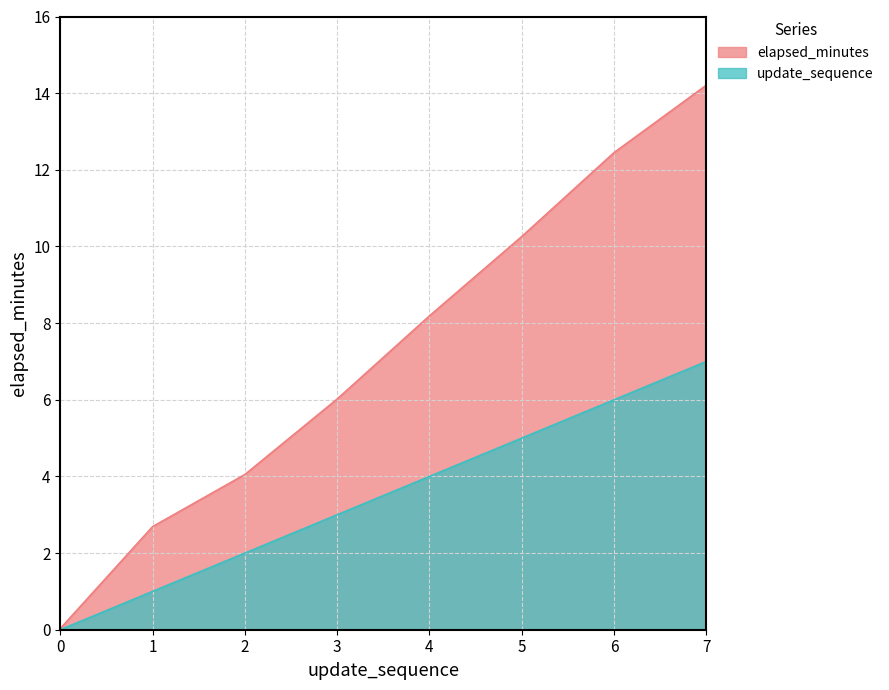

Reading left to right, list all the values displayed in this chart.

elapsed_minutes: 0.0	2.7	4.0	6.0	8.2	10.3	12.4	14.2
update_sequence: 0.0	1.0	2.0	3.0	4.0	5.0	6.0	7.0